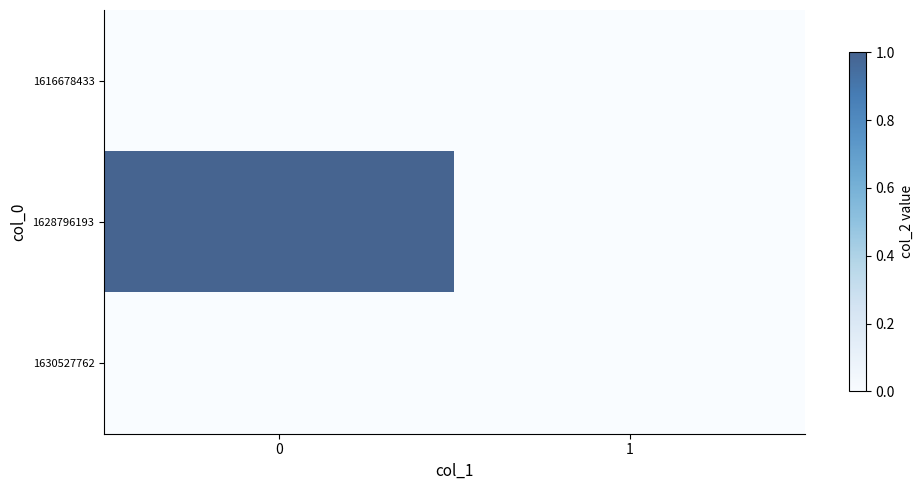

What is the difference between the highest and lowest values at 0?

1